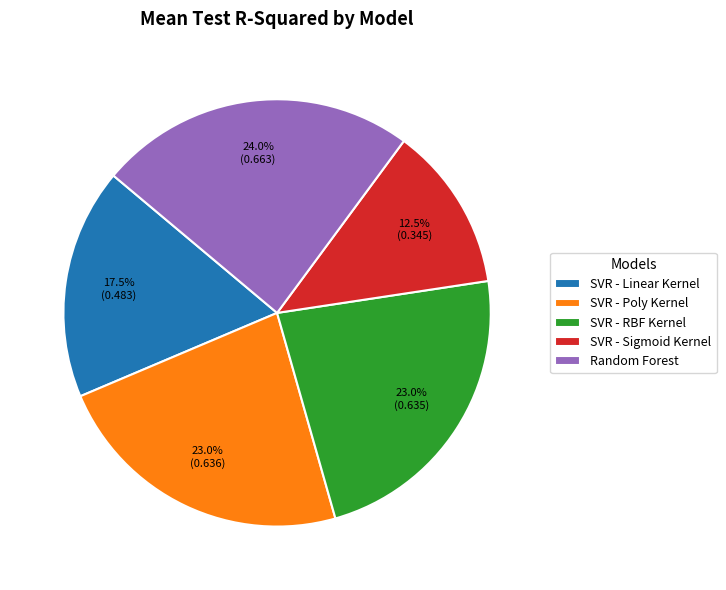

Which has a higher value, SVR - Sigmoid Kernel or SVR - RBF Kernel?

SVR - RBF Kernel